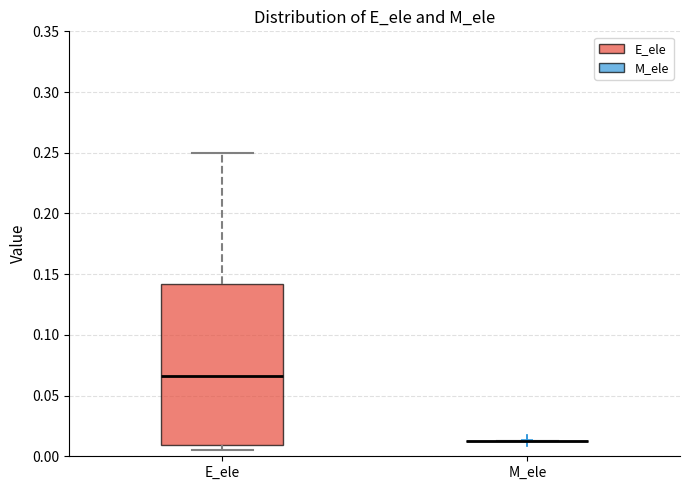

Where is the upper edge of the box for E_ele on the y-axis? The values are not printed on the chart, so give them approximately, as read against the axis.

0.140